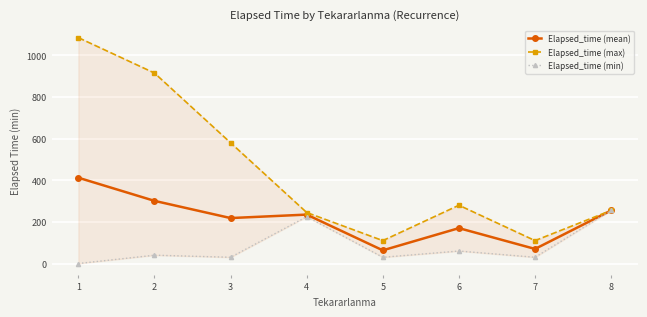

List the series in order of their peak value, lowest first.

Elapsed_time (min), Elapsed_time (mean), Elapsed_time (max)